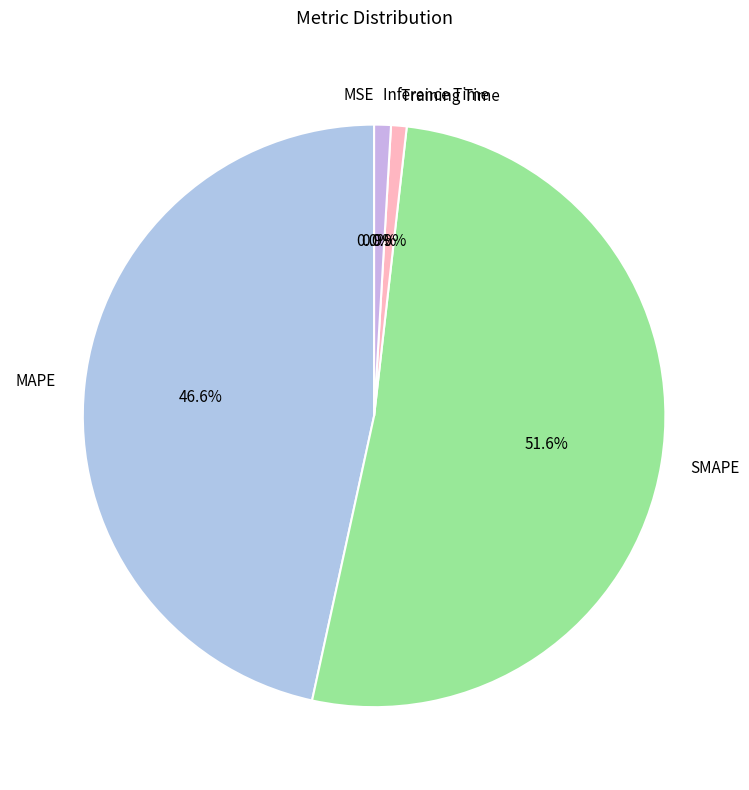

To the nearest percent, what is the average slice percentage?

20%